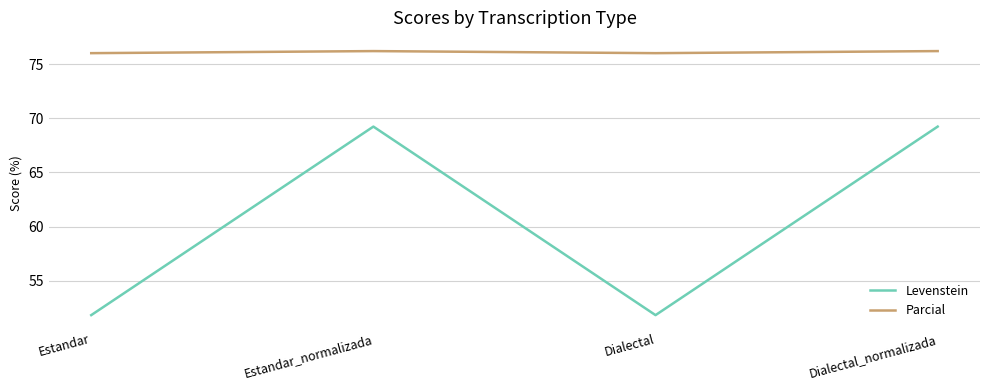

Which series has the largest total across all categories?

Parcial